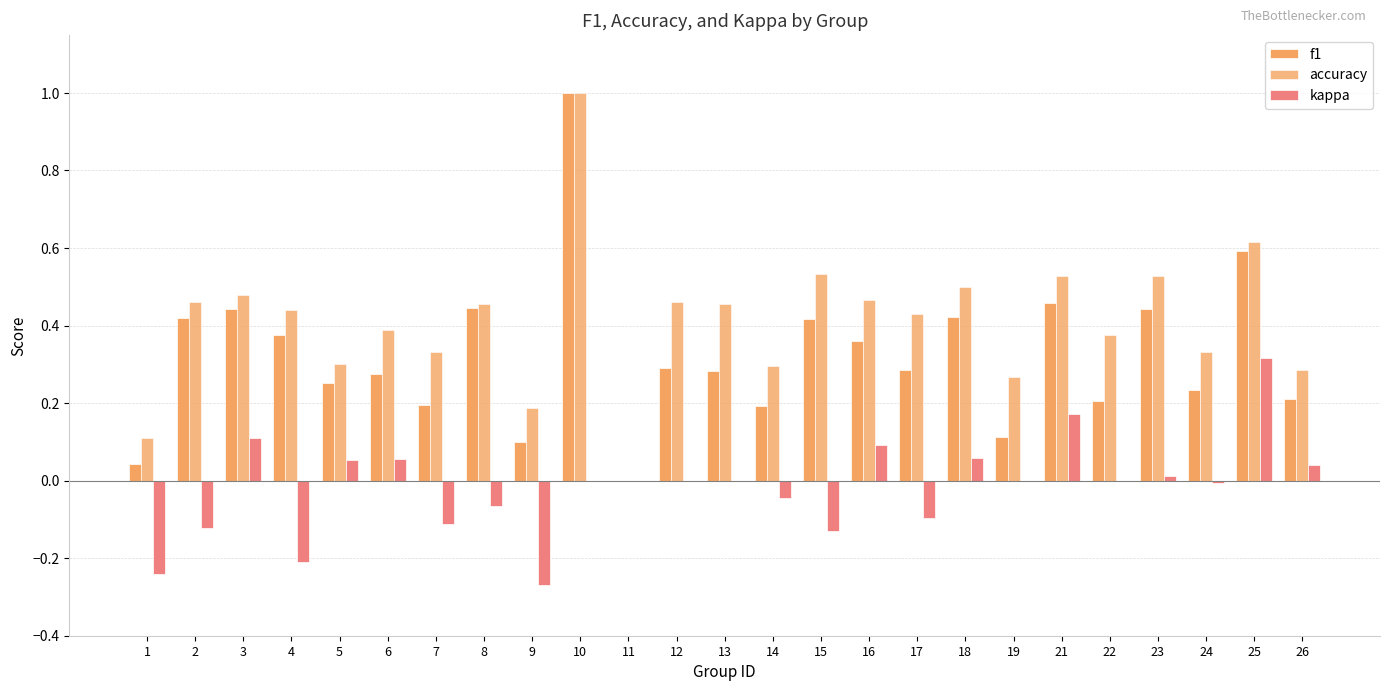

How many distinct data groups are displayed?

3